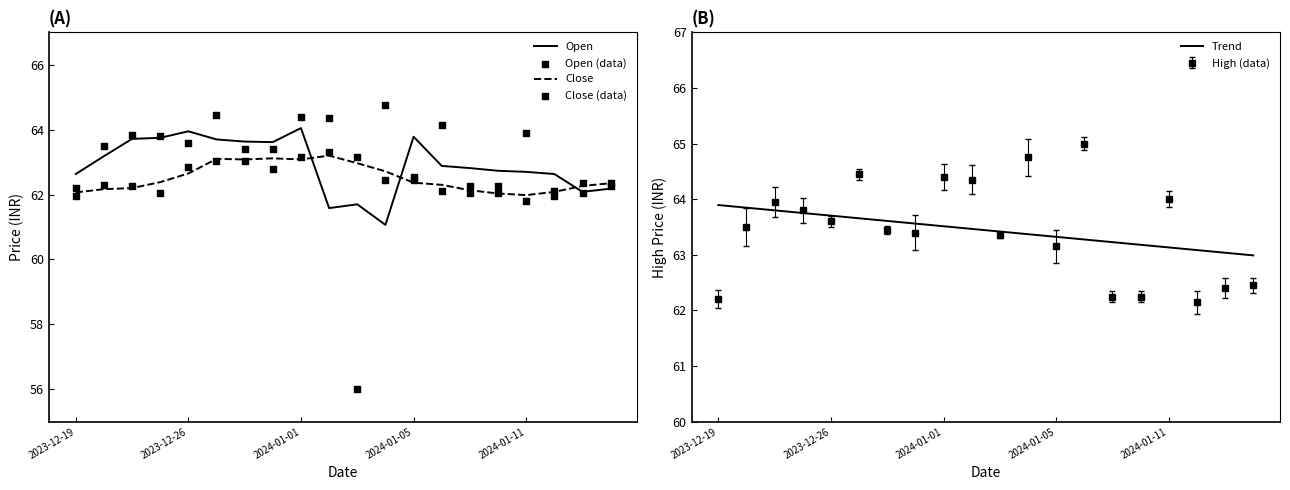

Which series contains the highest Y value?

High